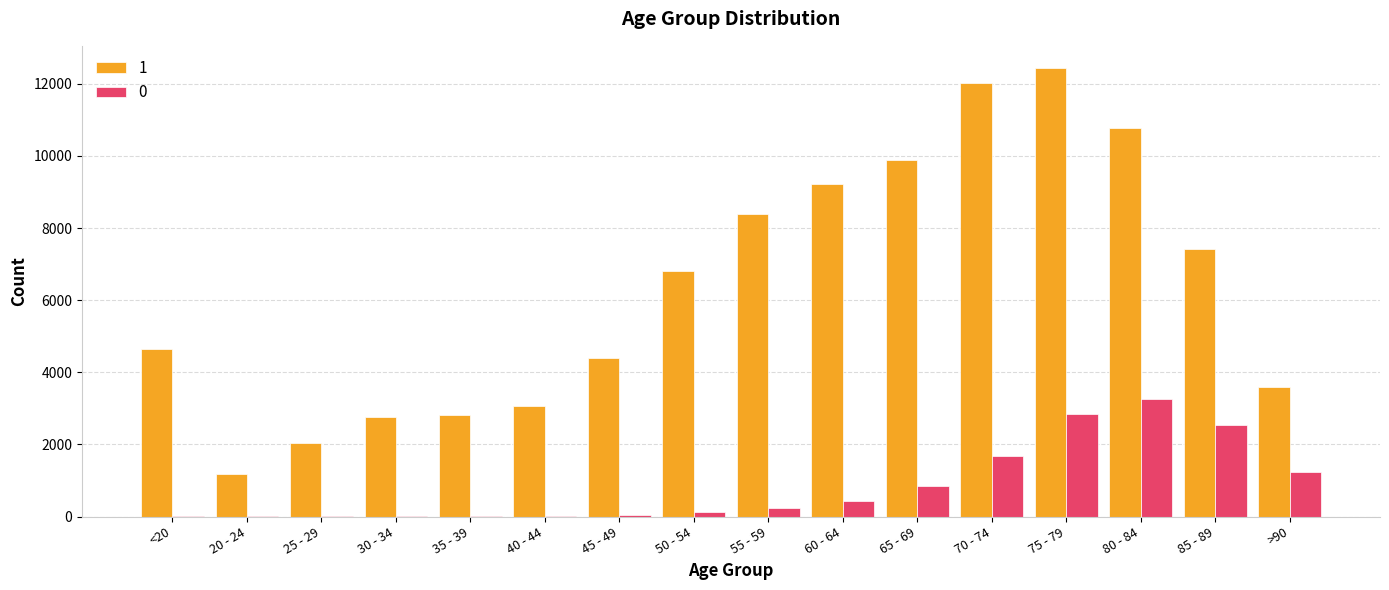

At which category is the sum across all series the highest?

75 - 79